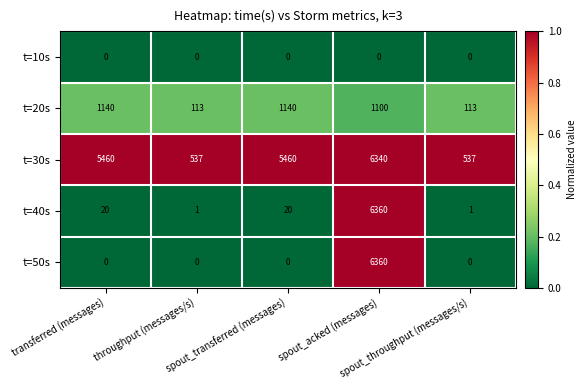

What is the greatest value displayed?

6360